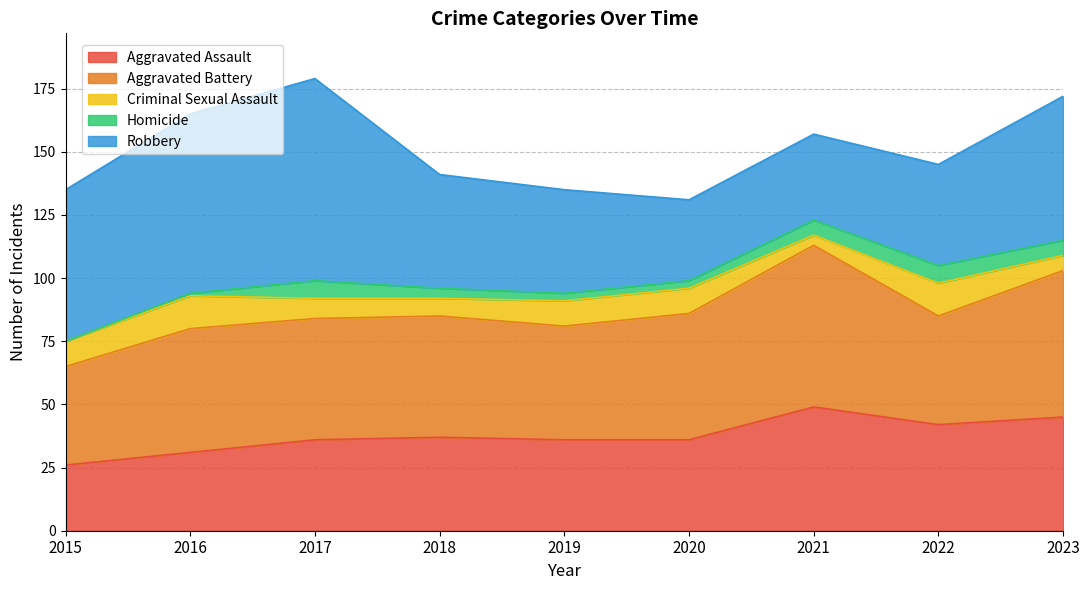

Which series has the widest spread of values?

Robbery